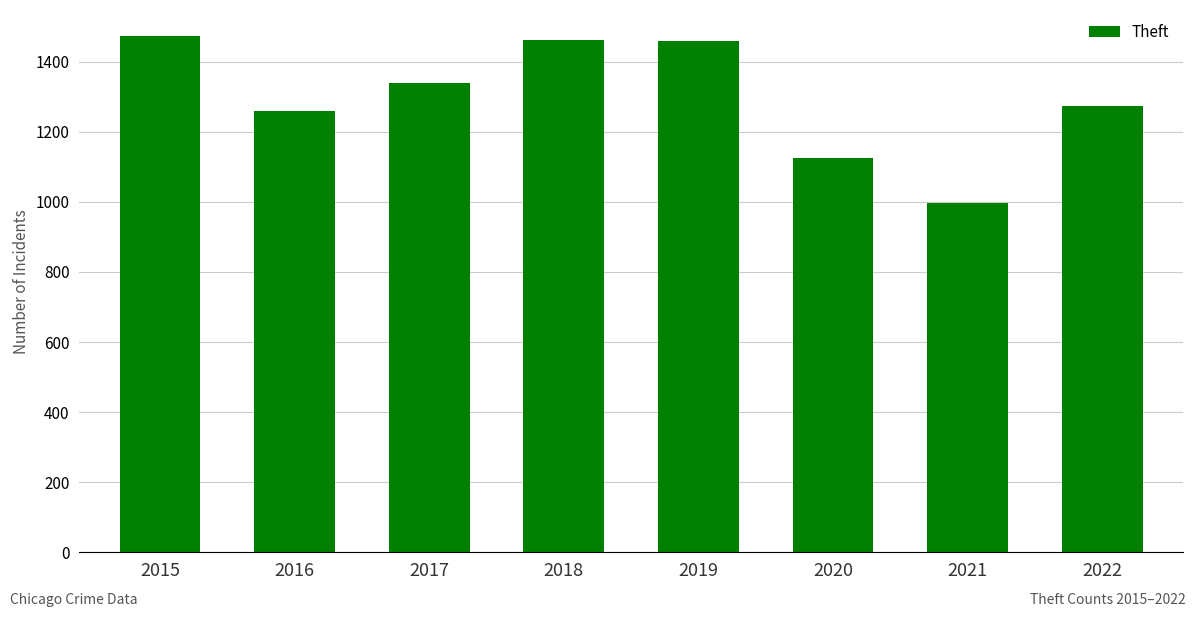

What is the sum of the values at 2016 and 2019?

2718